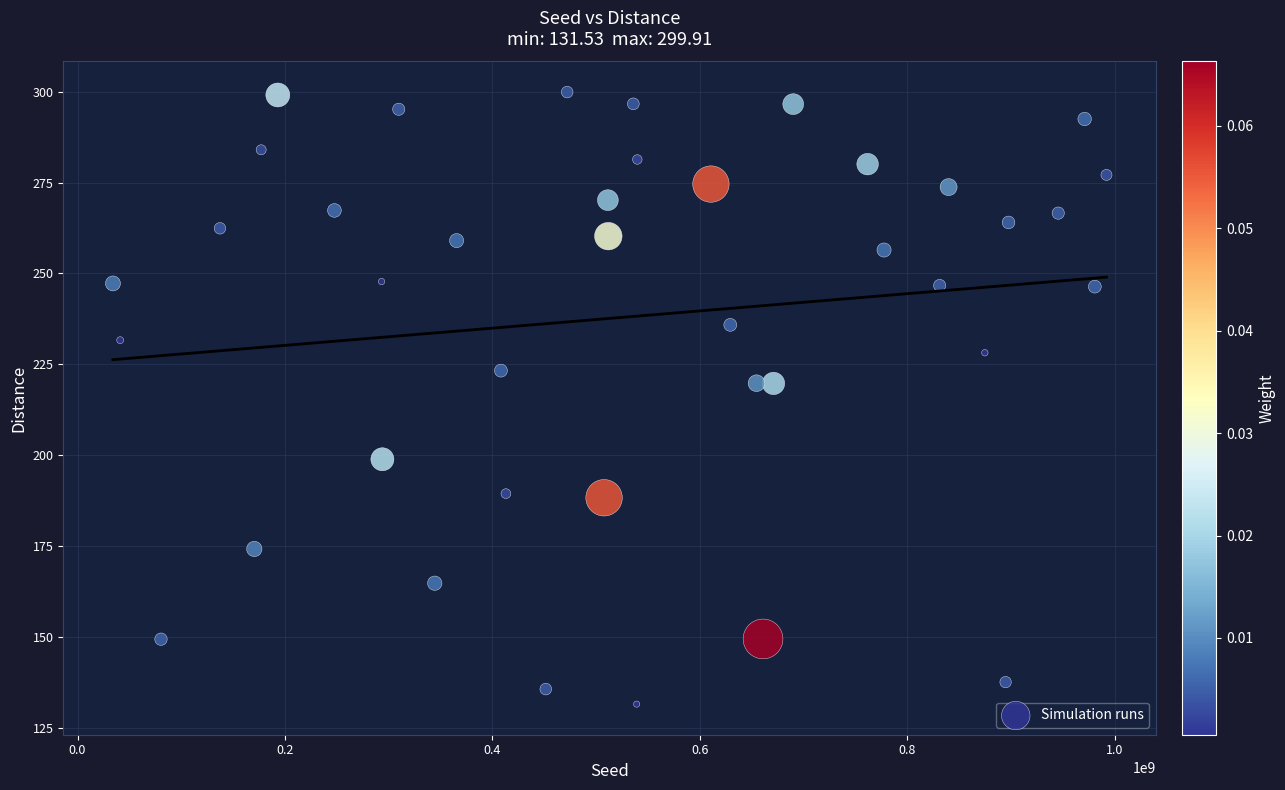

What is the range of Y values (max minus min)?

168.4